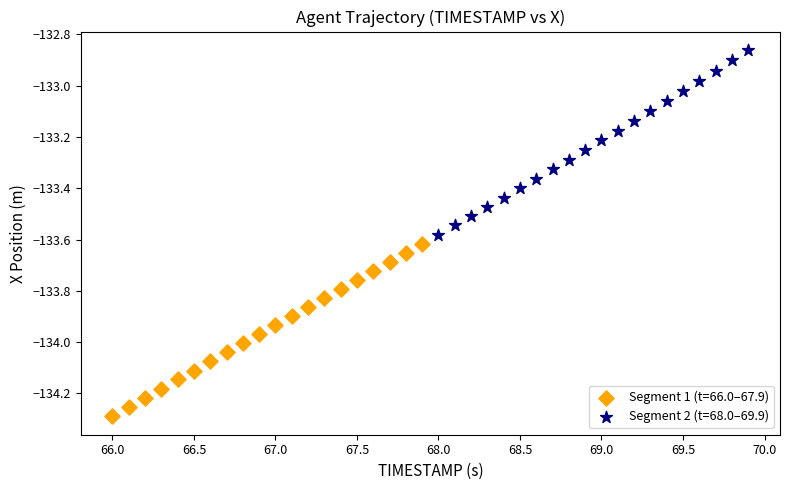

Which series has the largest Y range (max minus min)?

Segment 2 (t=68.0–69.9)